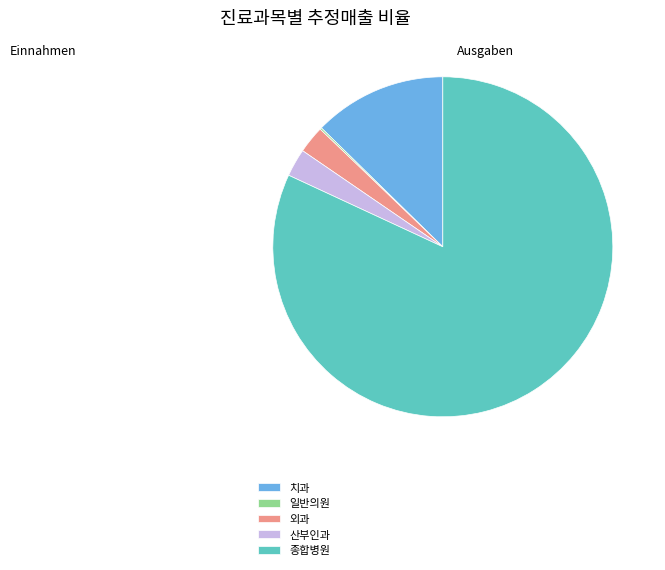

Is the sum of 종합병원 and 산부인과 greater than half?

Yes